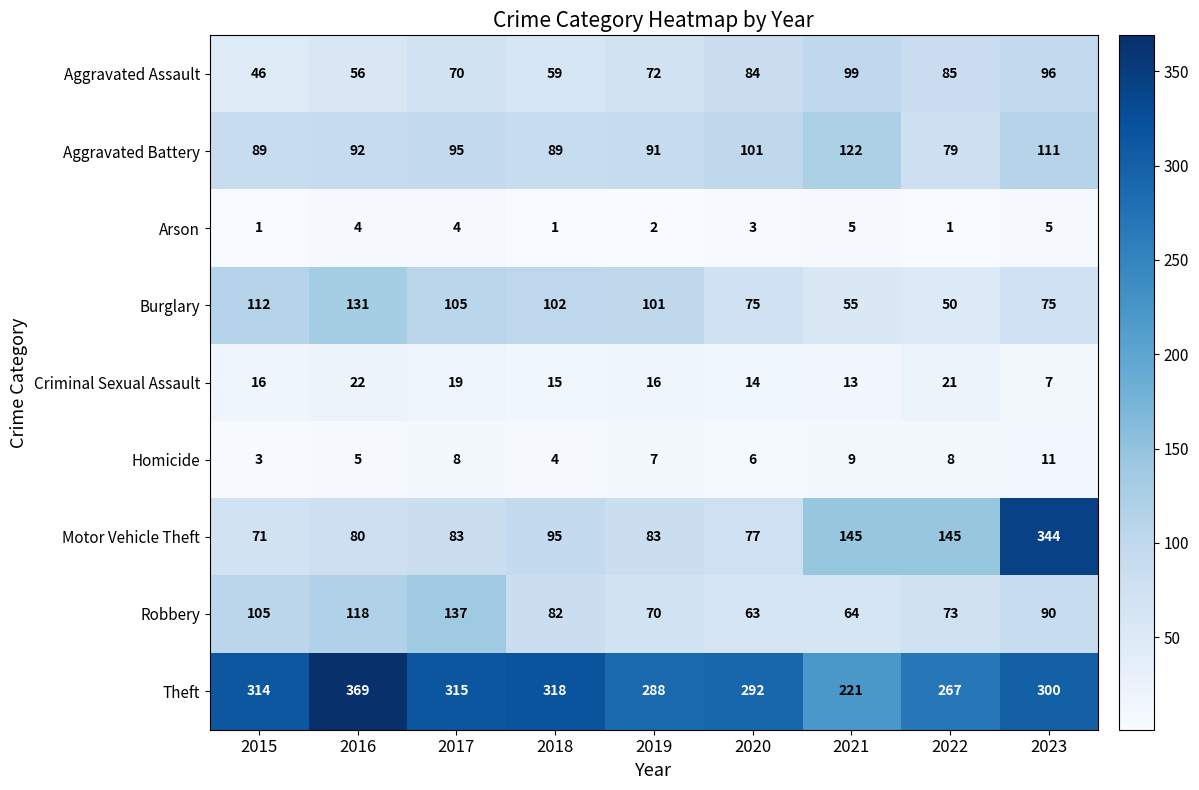

Which series has the widest spread of values?

Motor Vehicle Theft